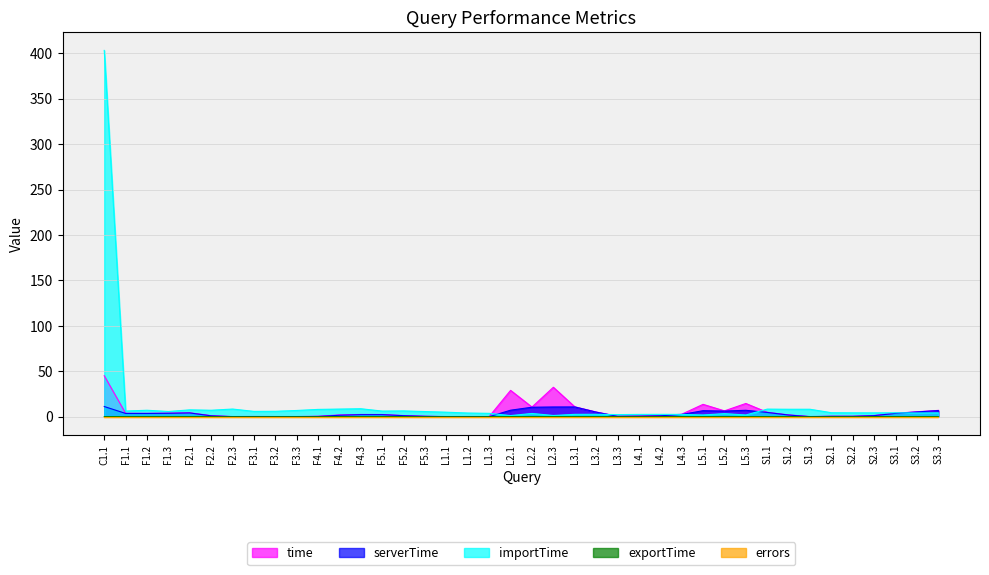

What value does the importTime series have at L3.3?

2.3